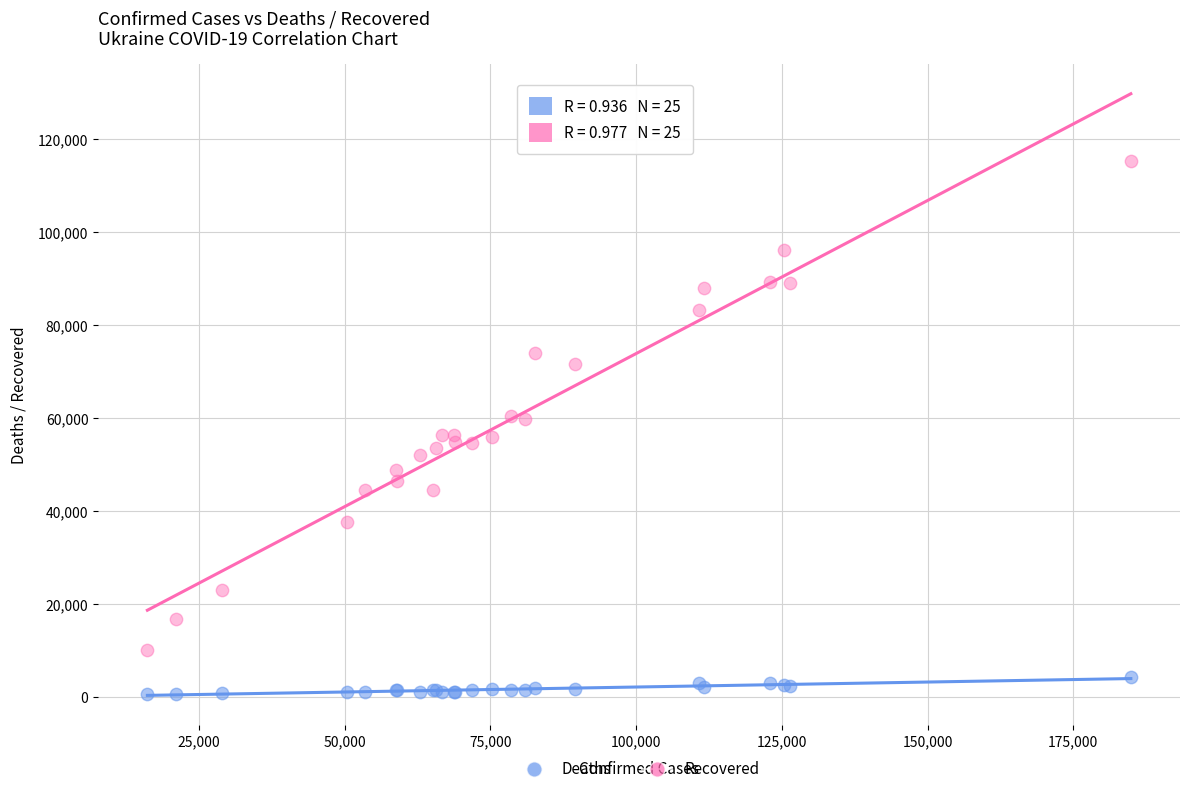

Which series reaches the minimum Y coordinate?

Deaths